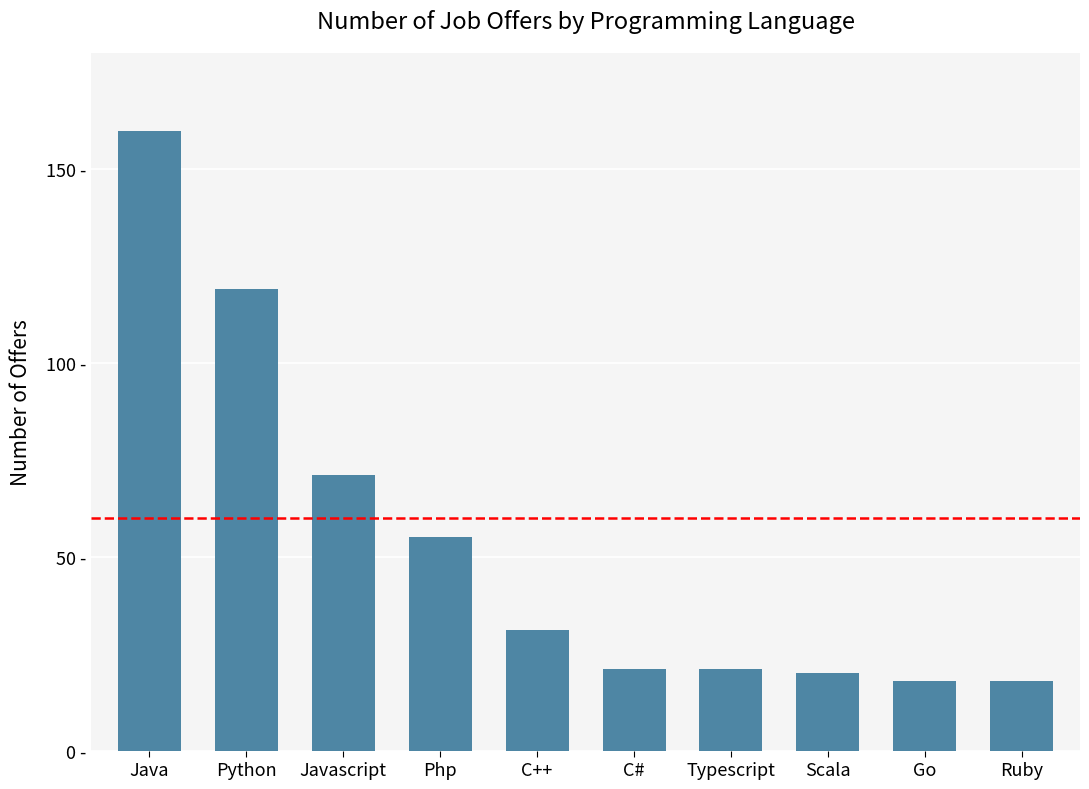

What is the difference between the second highest and minimum values?

101